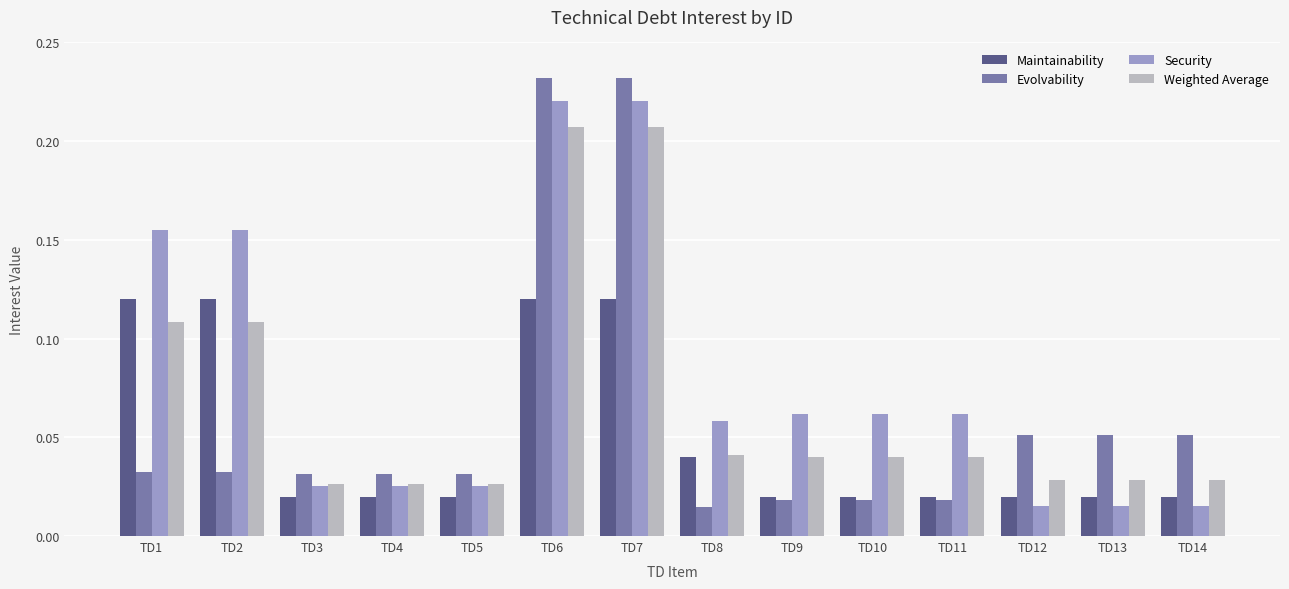

Count the Weighted Average values in the range 0 to 1.

14